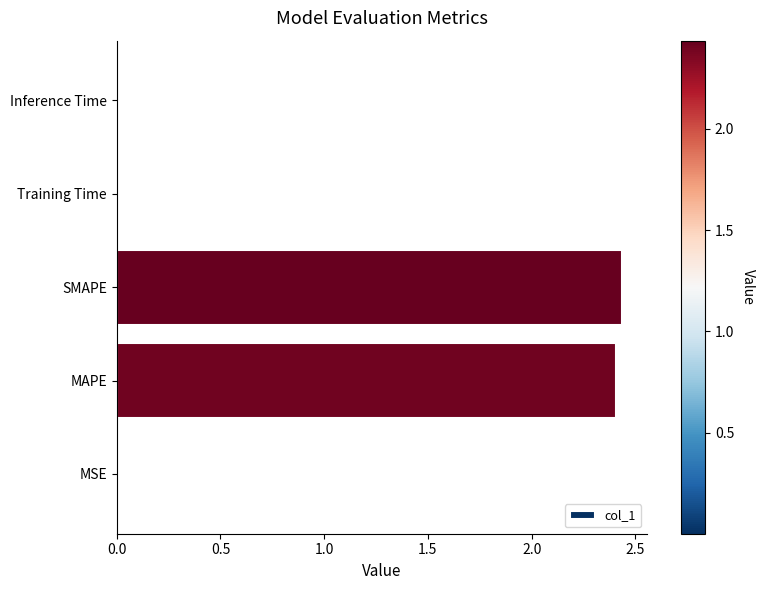

The chart shows a value of 0.0 at Training Time. True or false?

True